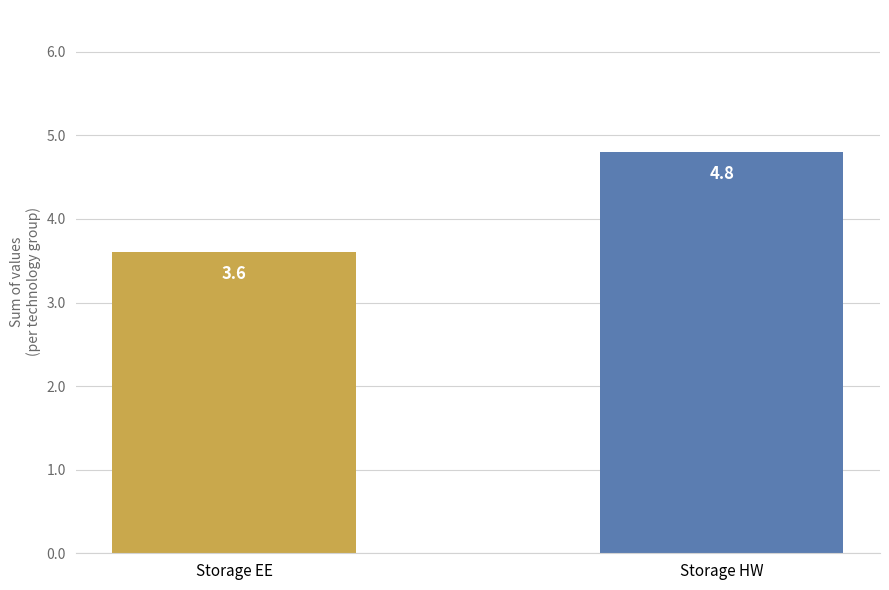

Count the values in the range 3 to 4.

1